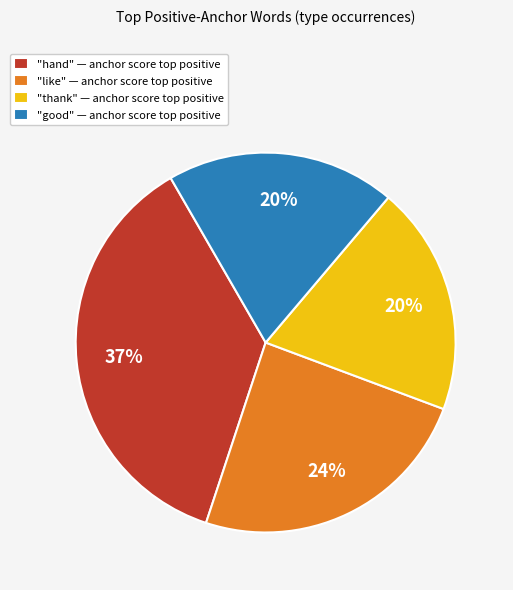

What is the largest slice in the pie chart?

"hand" — anchor score top positive